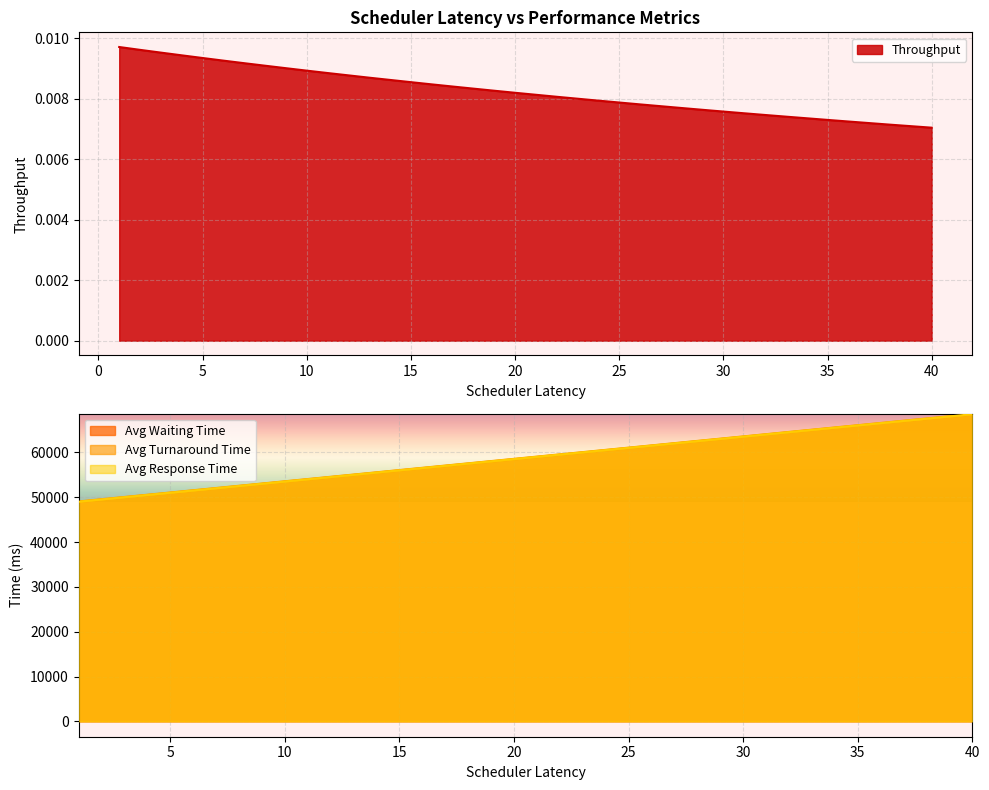

The Avg_Turnaround_Time series shows 111008.7 at 39. True or false?

False